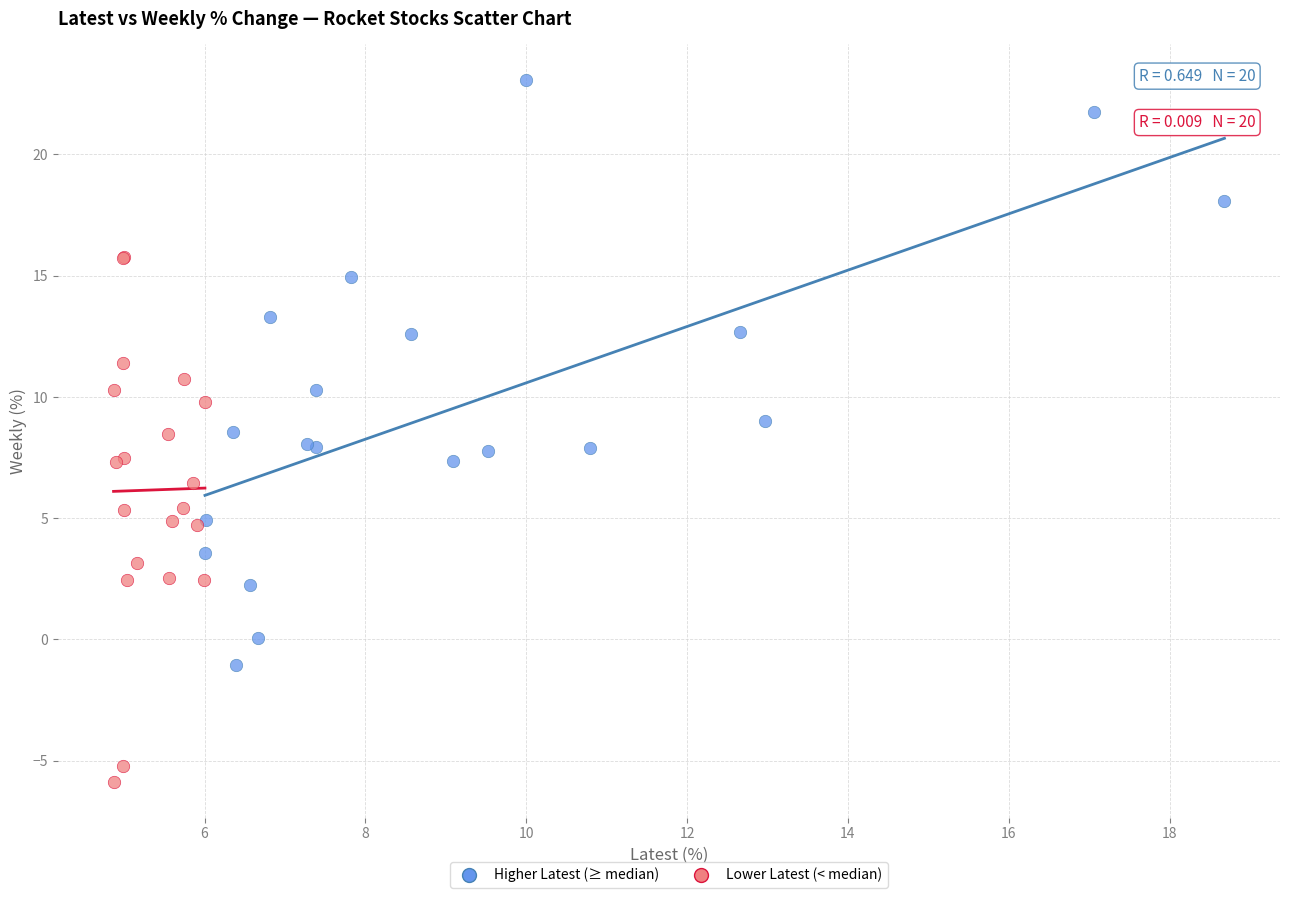

Which series reaches the maximum Y coordinate?

Higher Latest (≥ median)